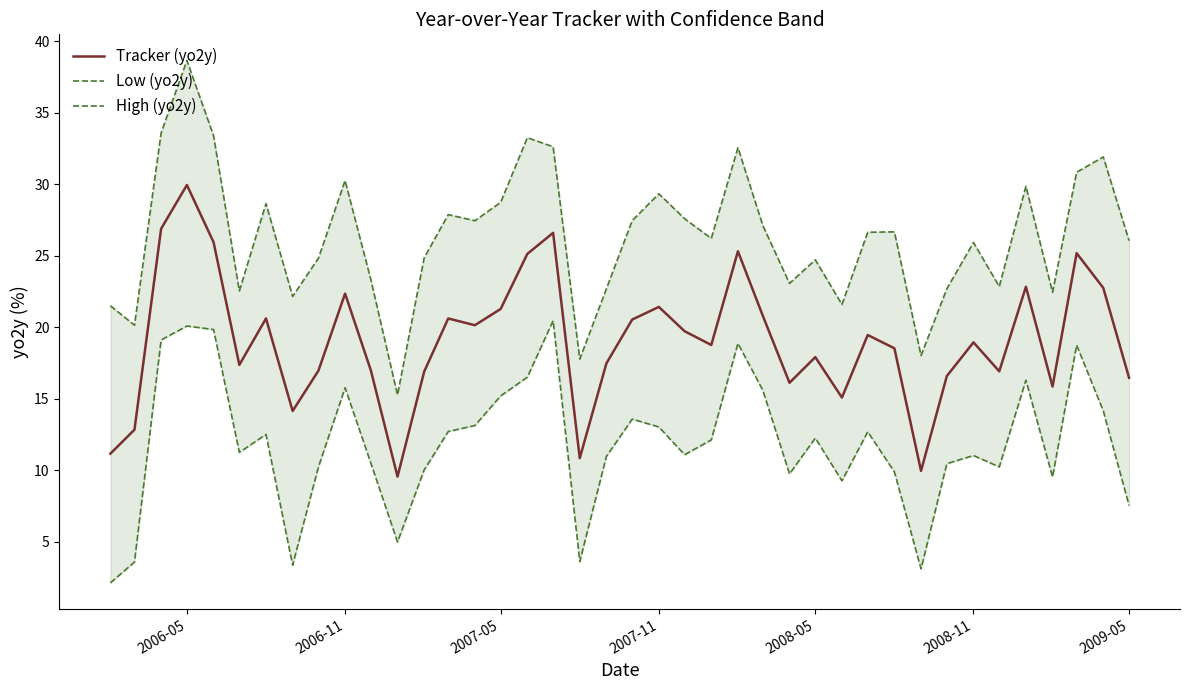

Reading left to right, transcribe all the data shown in this chart.

Tracker (yo2y): 11.2	12.8	26.9	30.0	26.0	17.4	20.6	14.2	17.0	22.4	17.0	9.6	16.9	20.6	20.2	21.3	25.1	26.6	10.9	17.5	20.5	21.4	19.7	18.8	25.3	20.8	16.1	17.9	15.1	19.5	18.5	10.0	16.6	19.0	16.9	22.8	15.9	25.2	22.8	16.5
Low (yo2y): 2.1	3.6	19.1	20.1	19.9	11.3	12.5	3.4	10.2	15.8	10.5	5.0	10.0	12.7	13.1	15.2	16.5	20.5	3.6	11.0	13.6	13.0	11.1	12.1	18.9	15.6	9.7	12.3	9.3	12.7	9.9	3.1	10.5	11.0	10.2	16.3	9.5	18.8	14.2	7.5
High (yo2y): 21.5	20.2	33.6	38.7	33.4	22.6	28.7	22.2	24.8	30.3	23.3	15.3	24.9	27.9	27.5	28.7	33.3	32.6	17.8	22.7	27.5	29.3	27.6	26.2	32.6	27.1	23.1	24.7	21.6	26.7	26.7	18.0	22.7	25.9	22.9	29.9	22.5	30.9	31.9	26.1